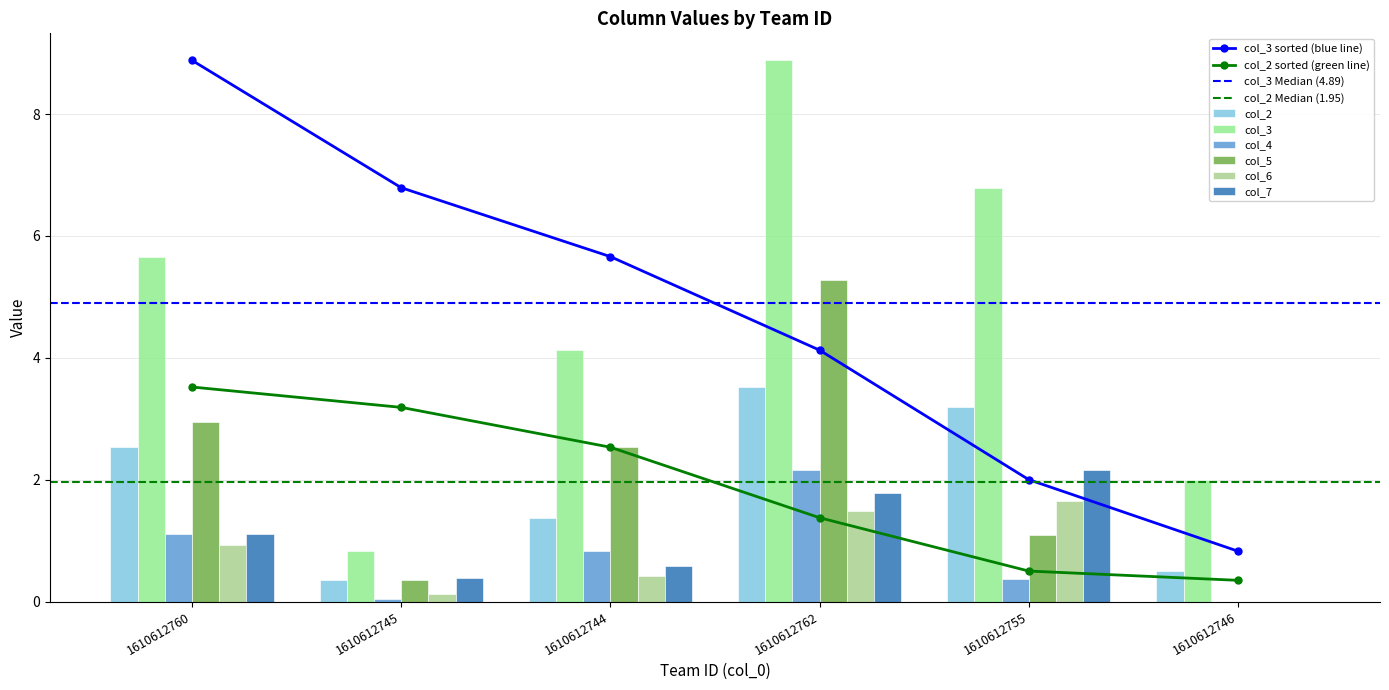

Where is col_5 nearest to the value 2?

1610612744